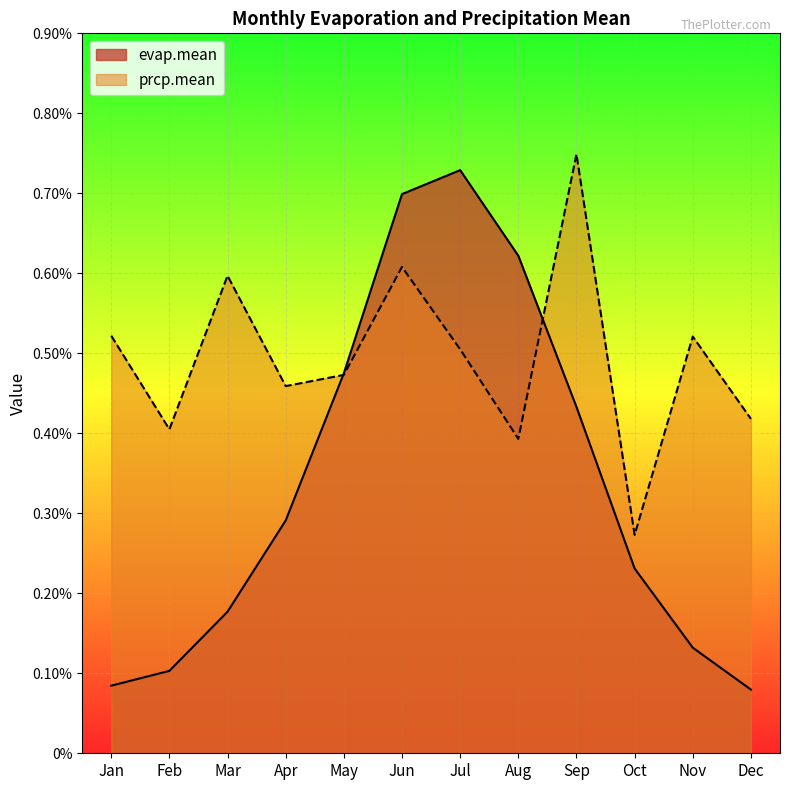

Between which two adjacent categories do evap.mean and prcp.mean first intersect?

Apr and May